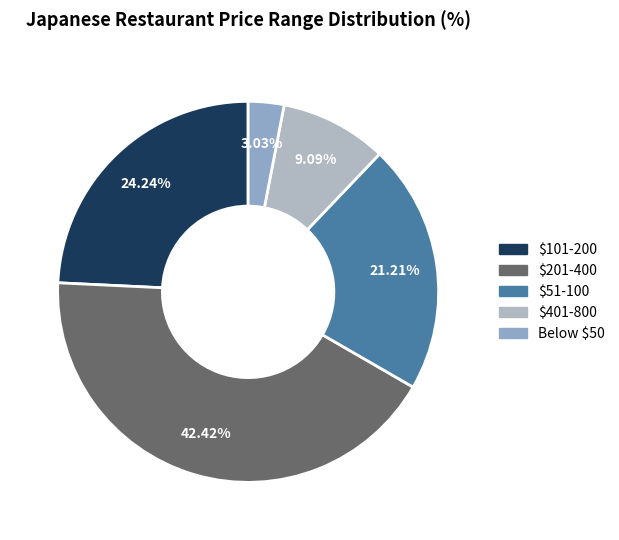

What percentage is the $201-400 slice, to the nearest percent?

42%